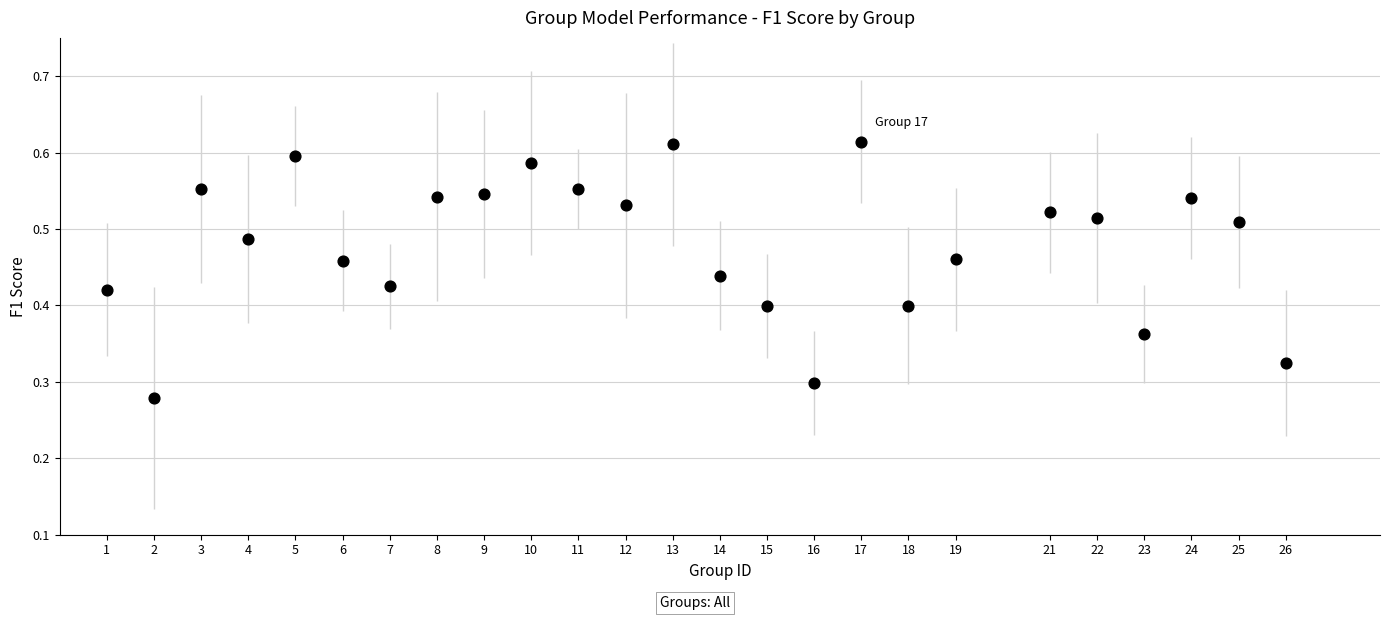

What is the range of X values (max minus min)?

25.0